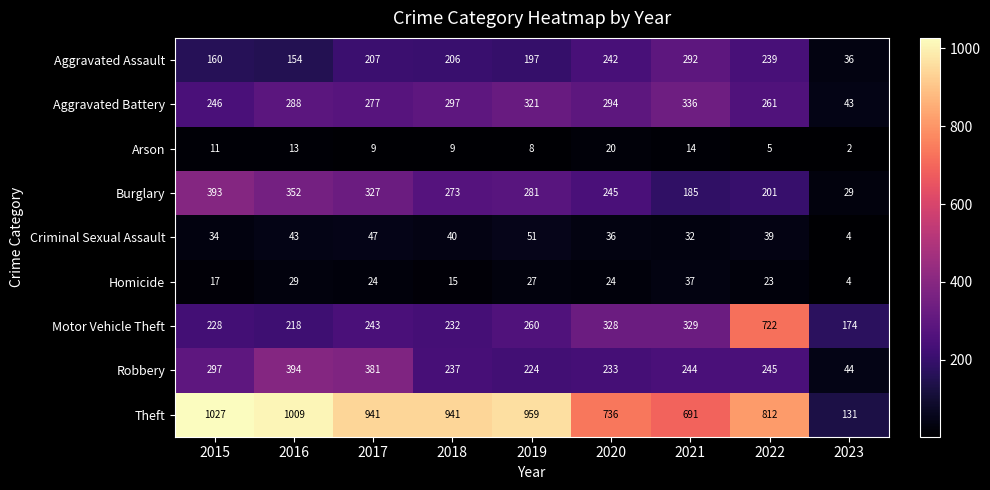

The Aggravated Battery series shows 519 at 2019. True or false?

False